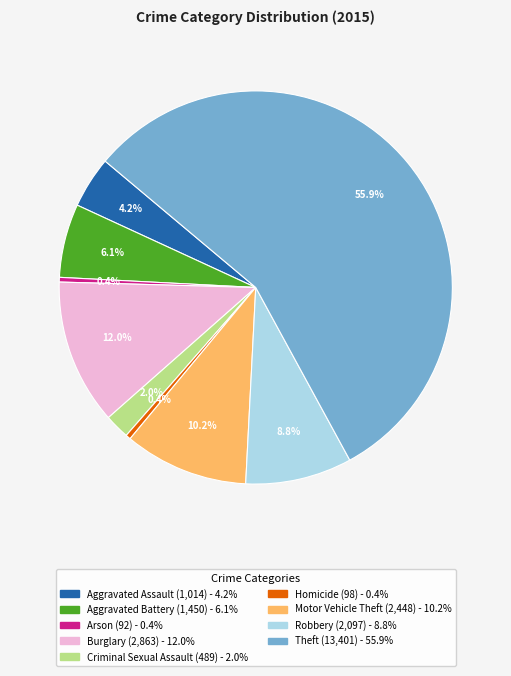

How many segments does this pie chart have?

9